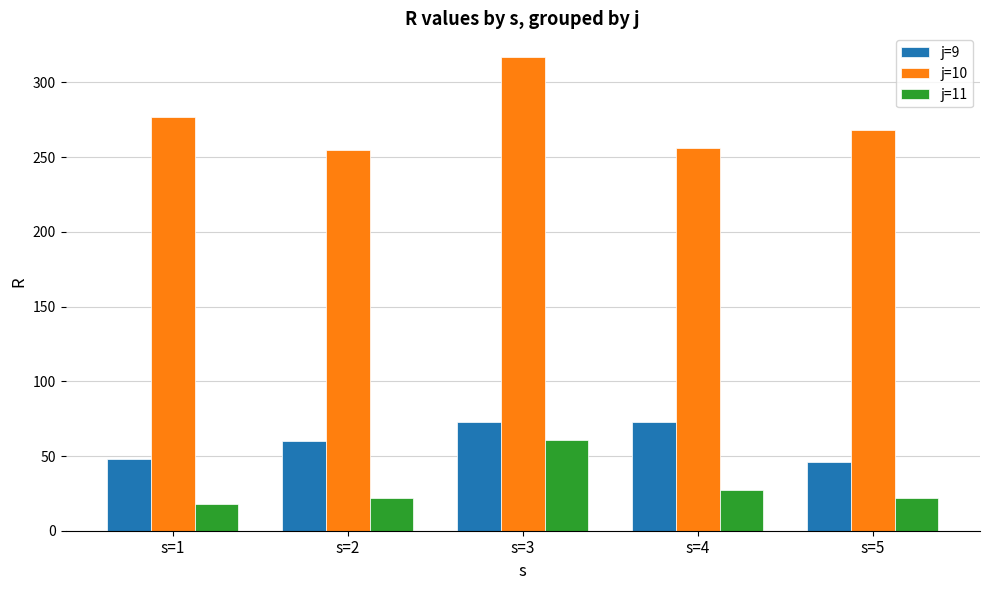

True or false: j=11 has a value of 39 at s=2.

False